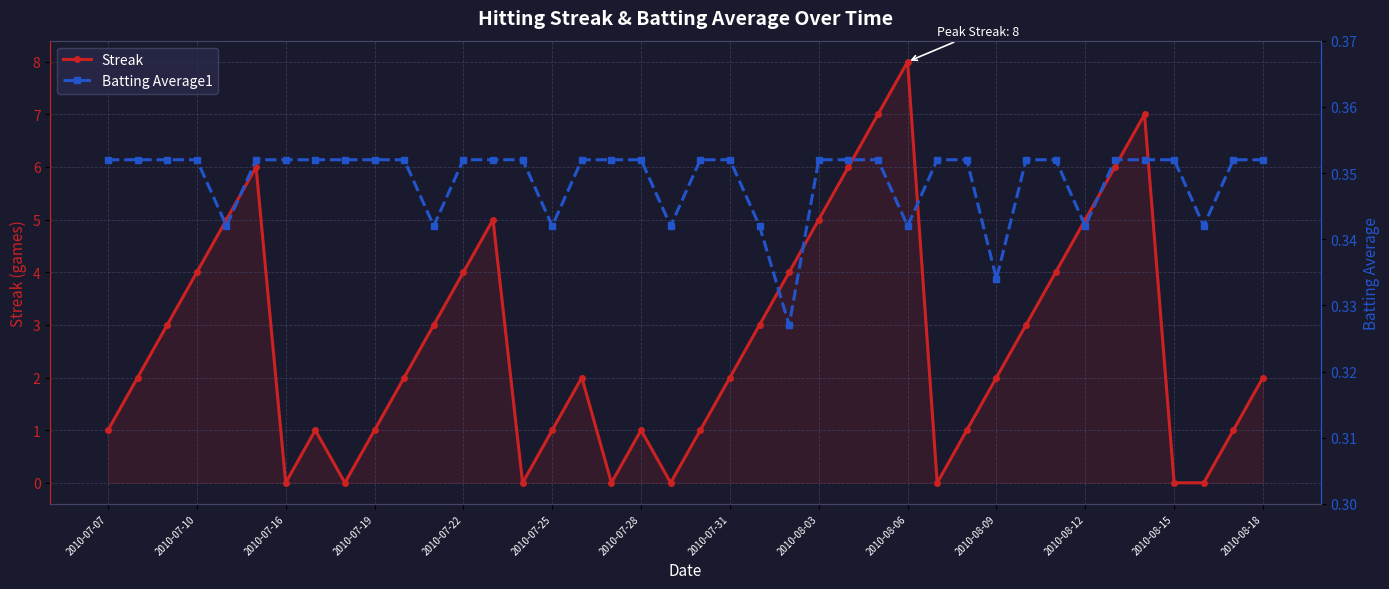

What is the maximum value shown in the chart?

8.0